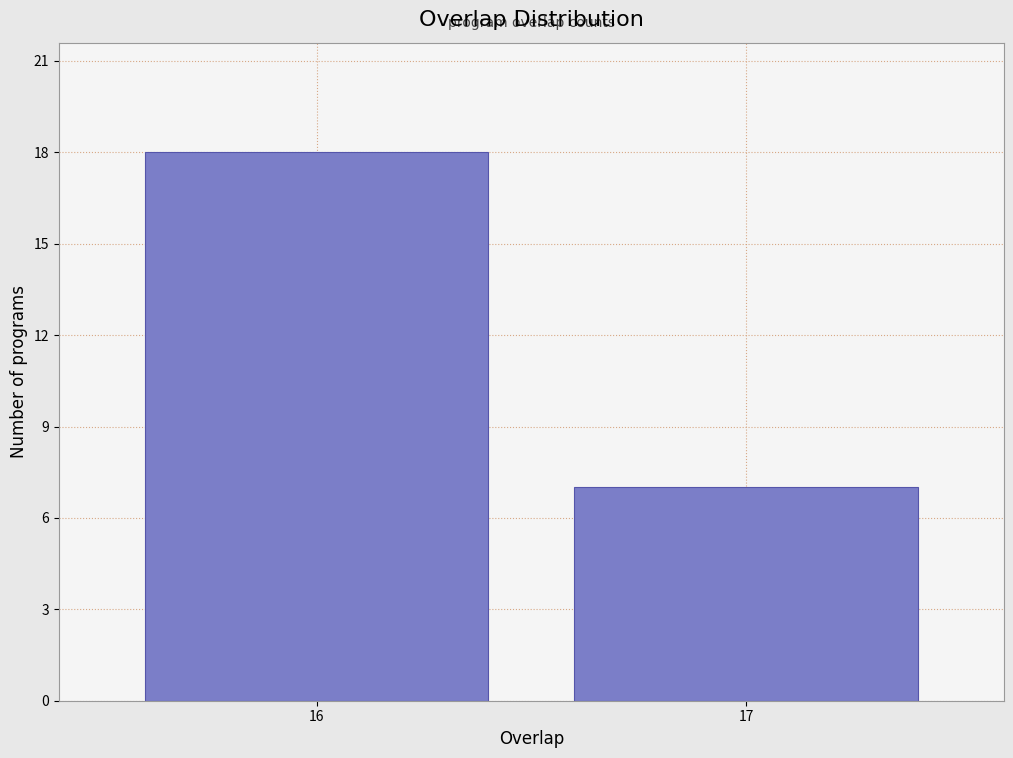

Reading right to left, transcribe all the data shown in this chart.

7	18